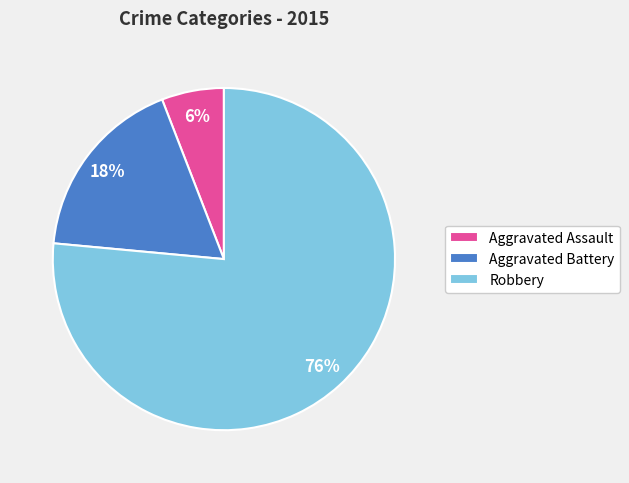

Is Aggravated Assault the majority of the pie?

No